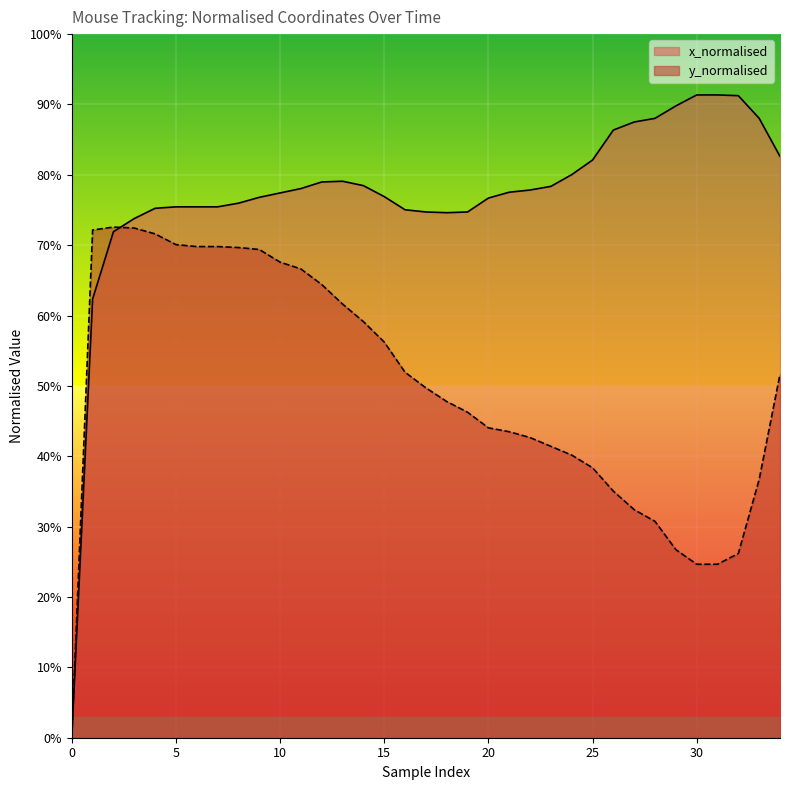

Rank the series at 13 from lowest to highest value.

y_normalised, x_normalised